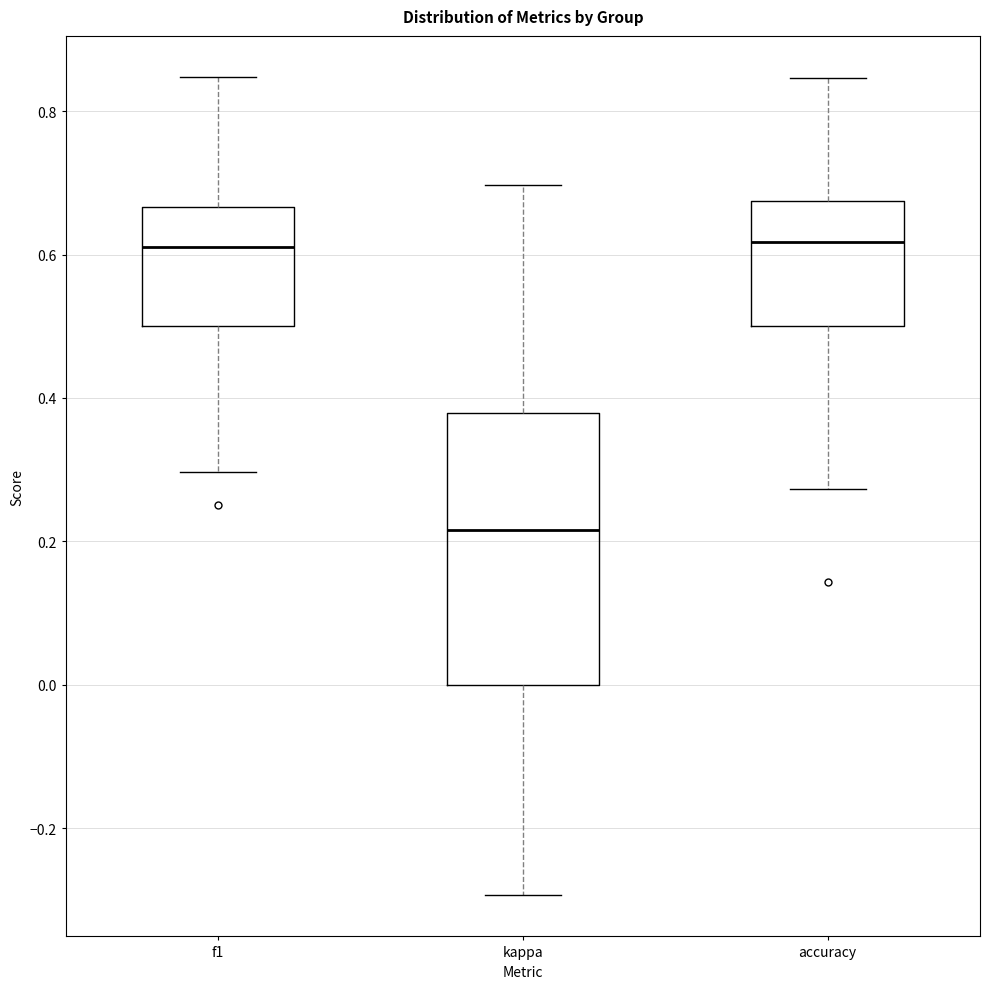

Which box is the tallest, from its lower edge to its upper edge?

kappa